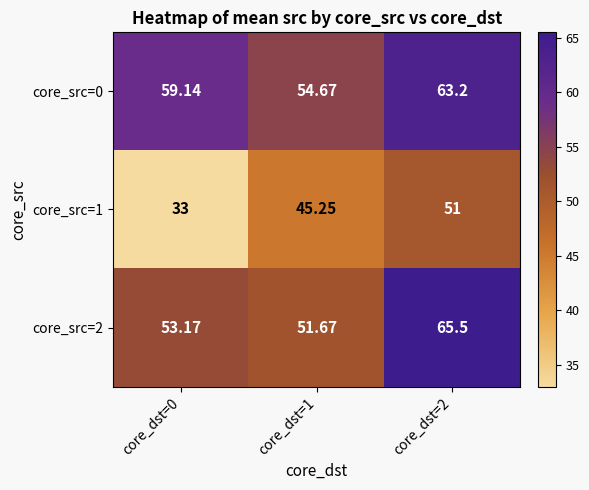

Is the value of core_src=0 at core_dst=1 greater than the value of core_src=1 at core_dst=2?

Yes